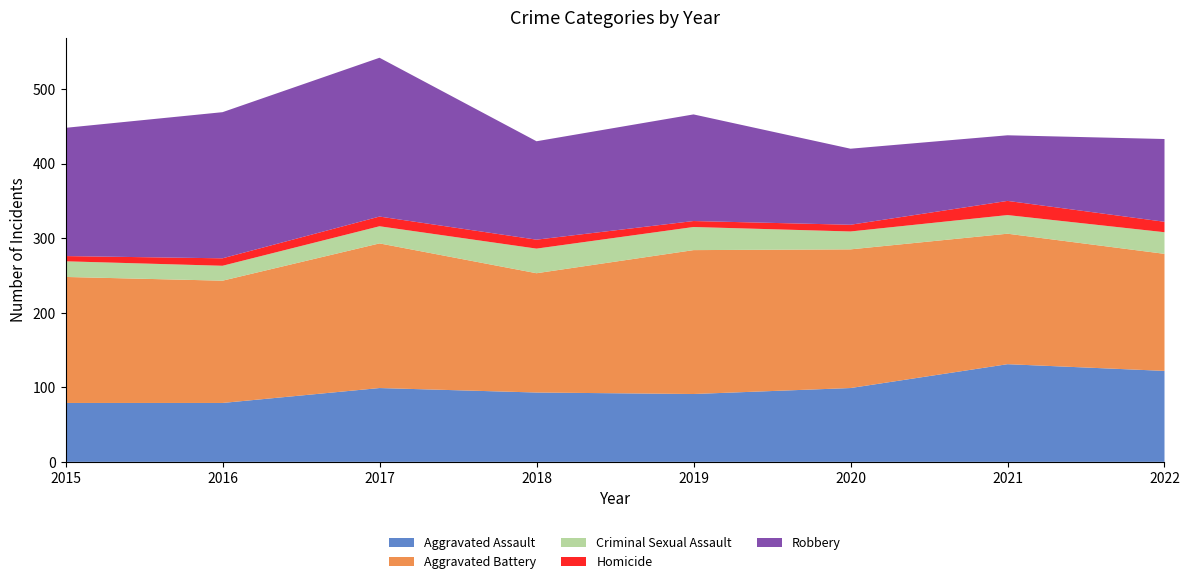

Reading right to left, what are all the values shown in this chart?

Aggravated Assault: 122	131	99	91	93	99	79	79
Aggravated Battery: 157	175	186	193	160	194	164	169
Criminal Sexual Assault: 29	25	24	31	33	23	20	21
Homicide: 14	19	9	8	12	13	10	7
Robbery: 111	88	102	143	132	213	196	172